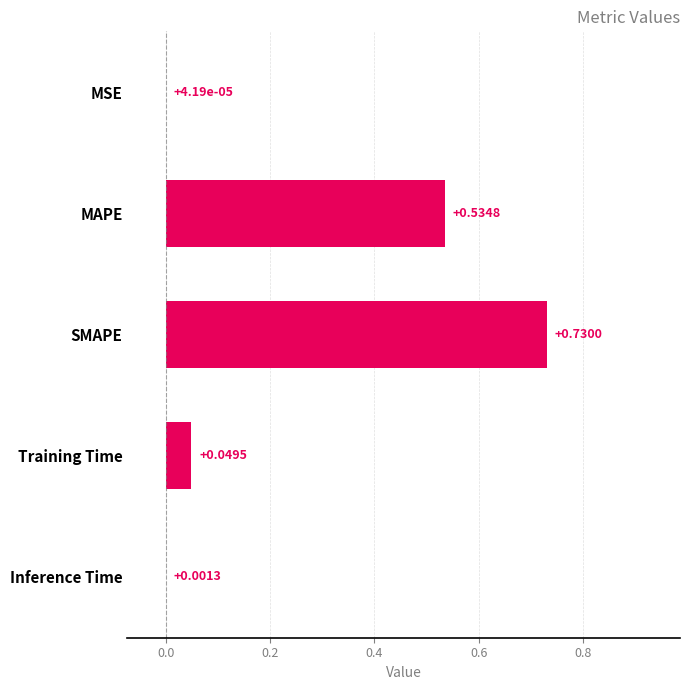

Which category has the highest value across all series?

SMAPE